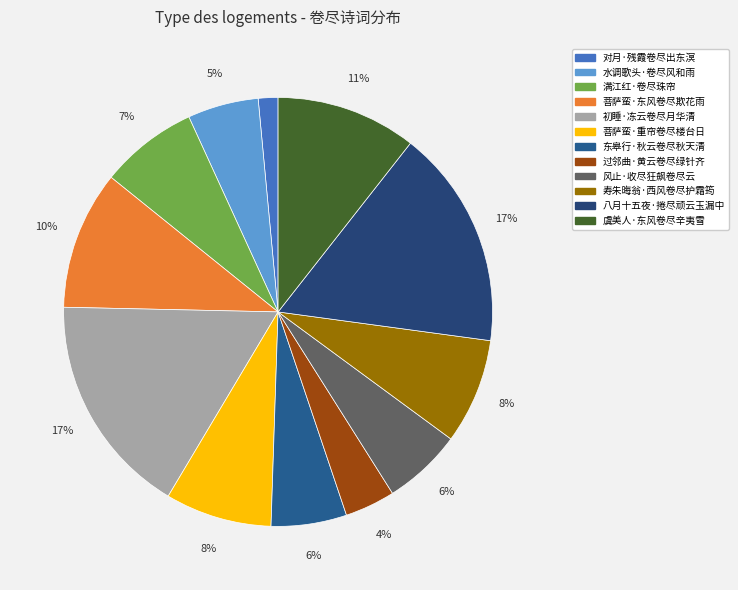

What is the total percentage of 虞美人·东风卷尽辛夷雪 and 满江红·卷尽珠帘?

18.0%